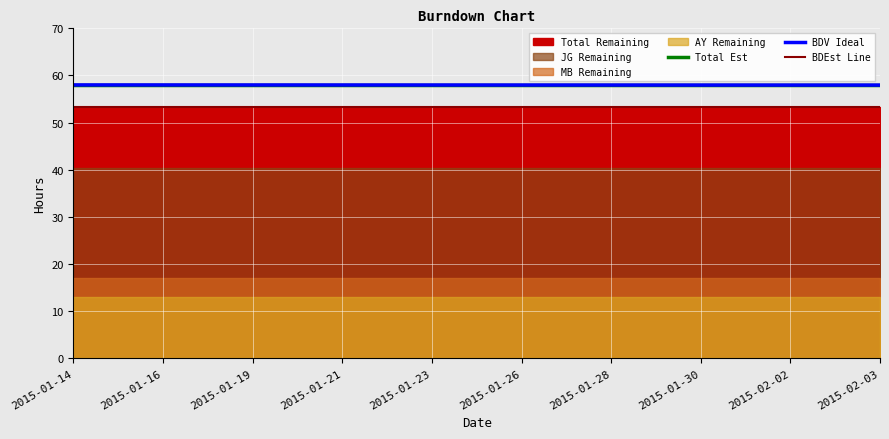

What is the total value across all series at 2015-01-23?

169.3